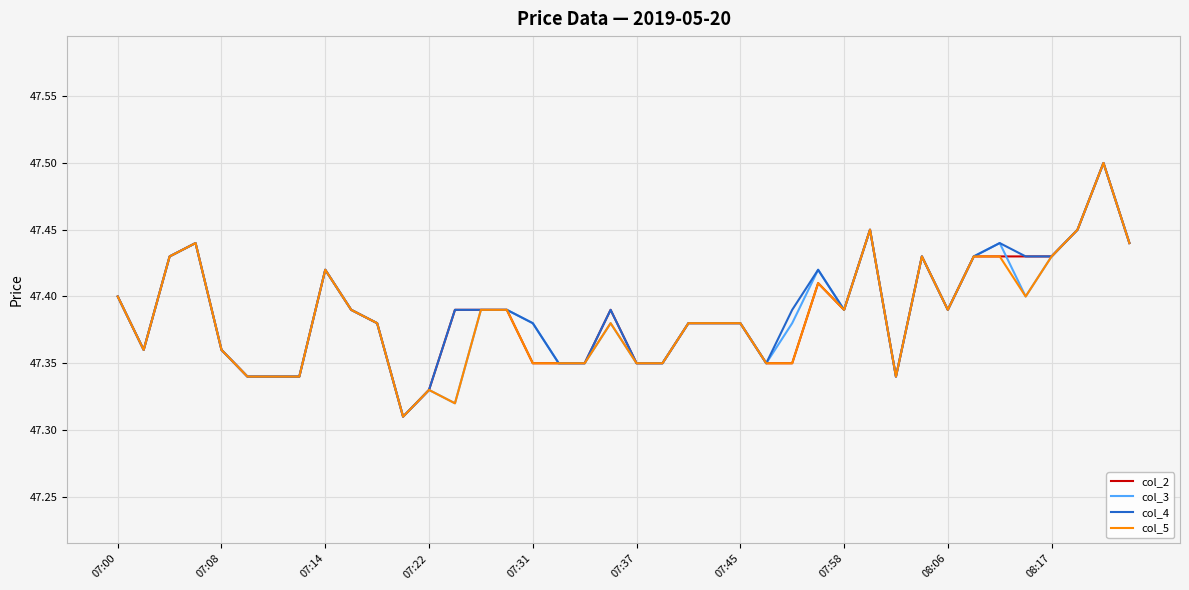

True or false: col_3 and col_5 cross at least once.

False